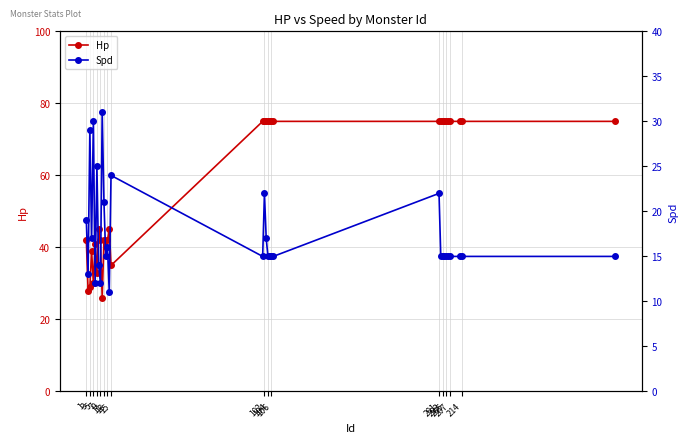

Does the chart have visible grid lines?

Yes